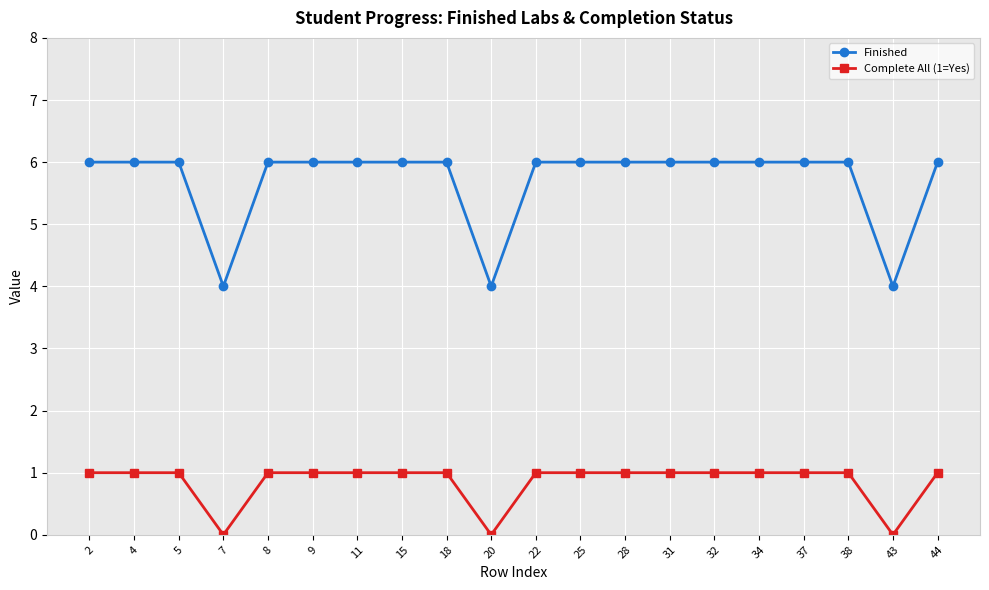

True or false: Complete All (1=Yes) and Finished intersect in this chart.

False